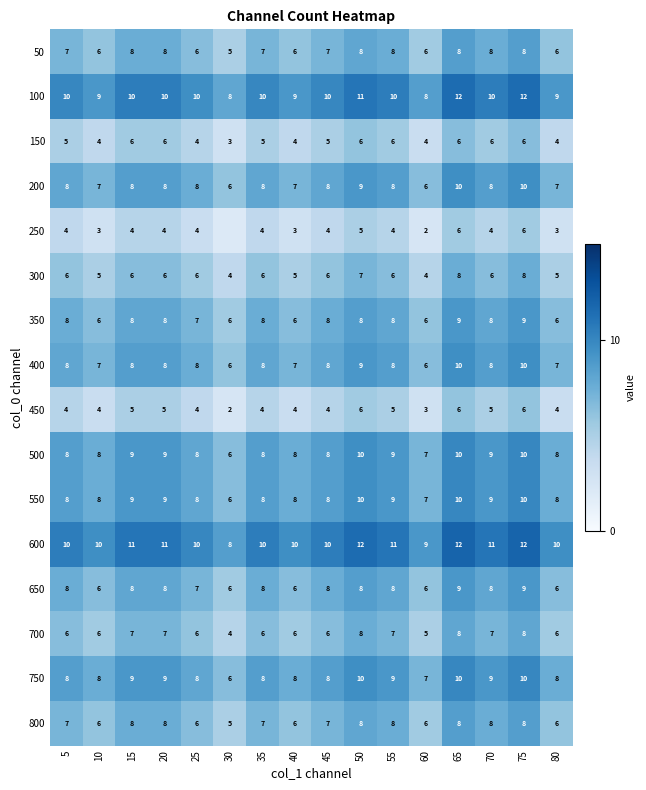

What value does the 150 series have at 10?

4